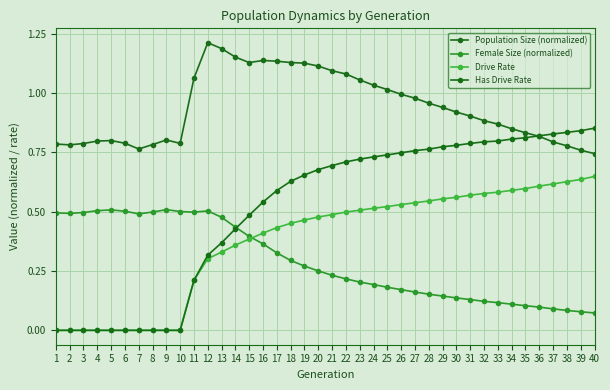

What is the sum of the Female Size (normalized) values at 31 and 39?

0.2